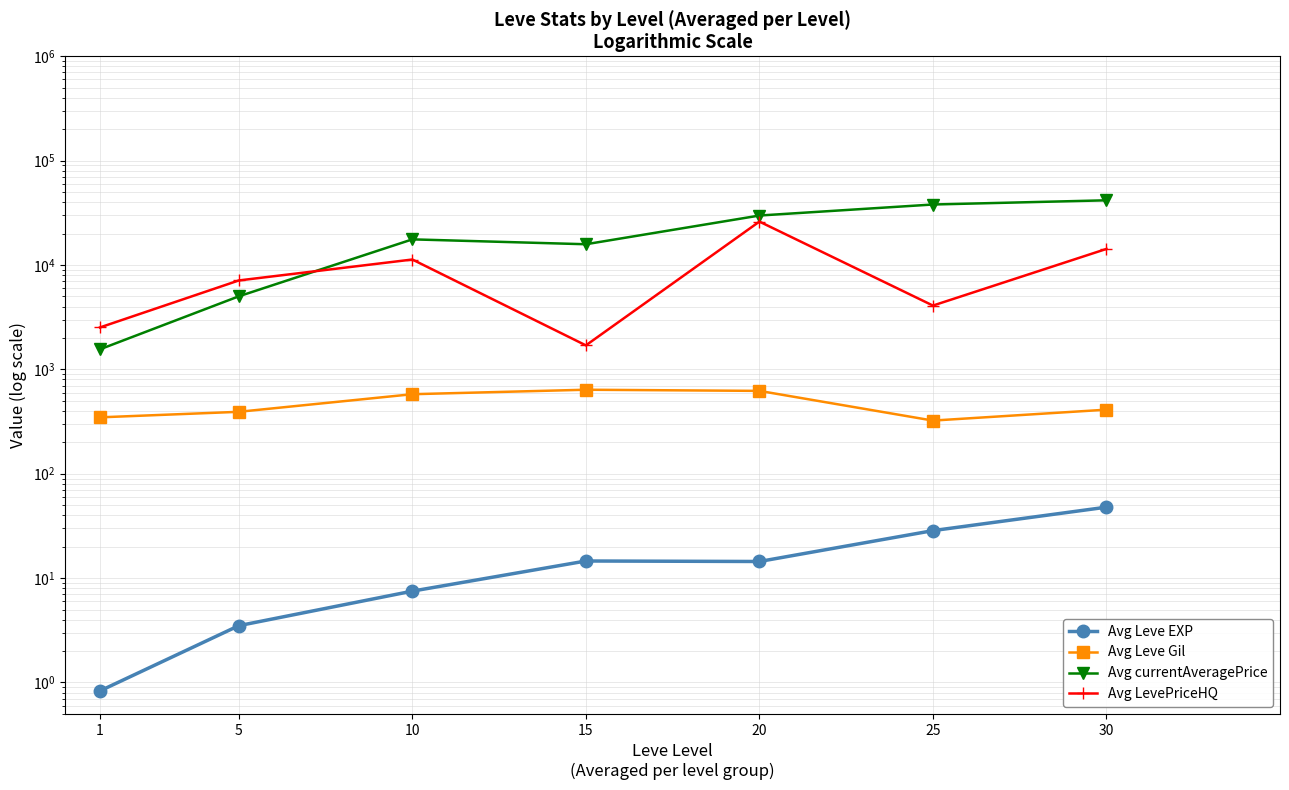

What is the maximum value shown in the chart?

41687.0